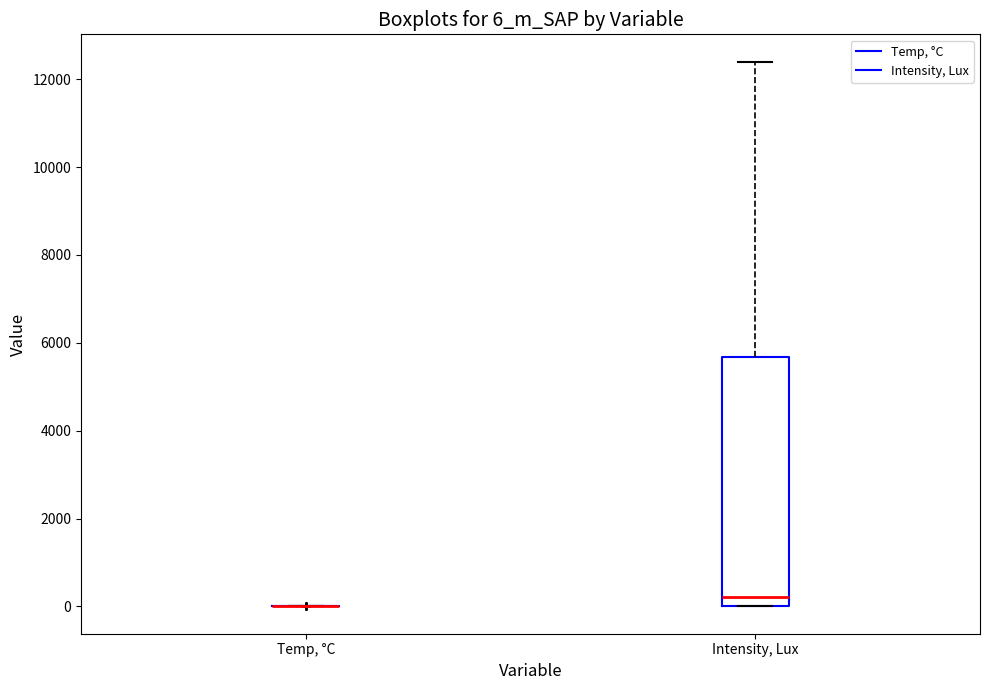

Comparing the boxes themselves (not the whiskers), which one is the tallest?

Intensity, Lux